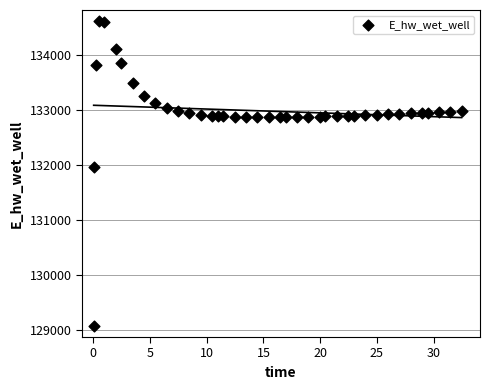

What is the range of X values (max minus min)?

32.4